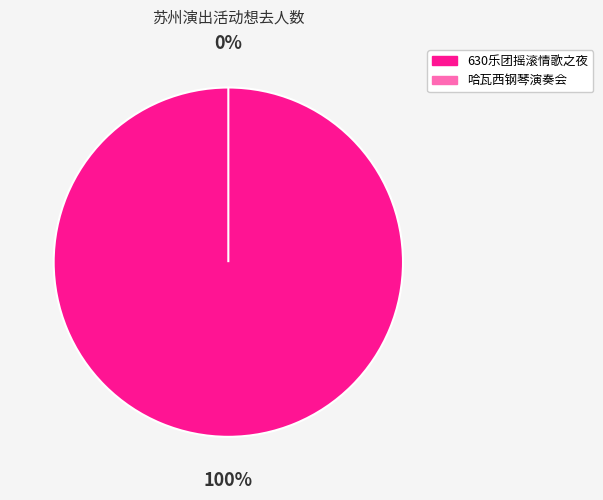

Do 苏州·630乐团摇滚情歌之夜《真的爱你》《挪威的森林》重温经典演唱会 and 苏州·英雄时代2024哈瓦西钢琴演奏会 together represent more than half of the pie?

Yes